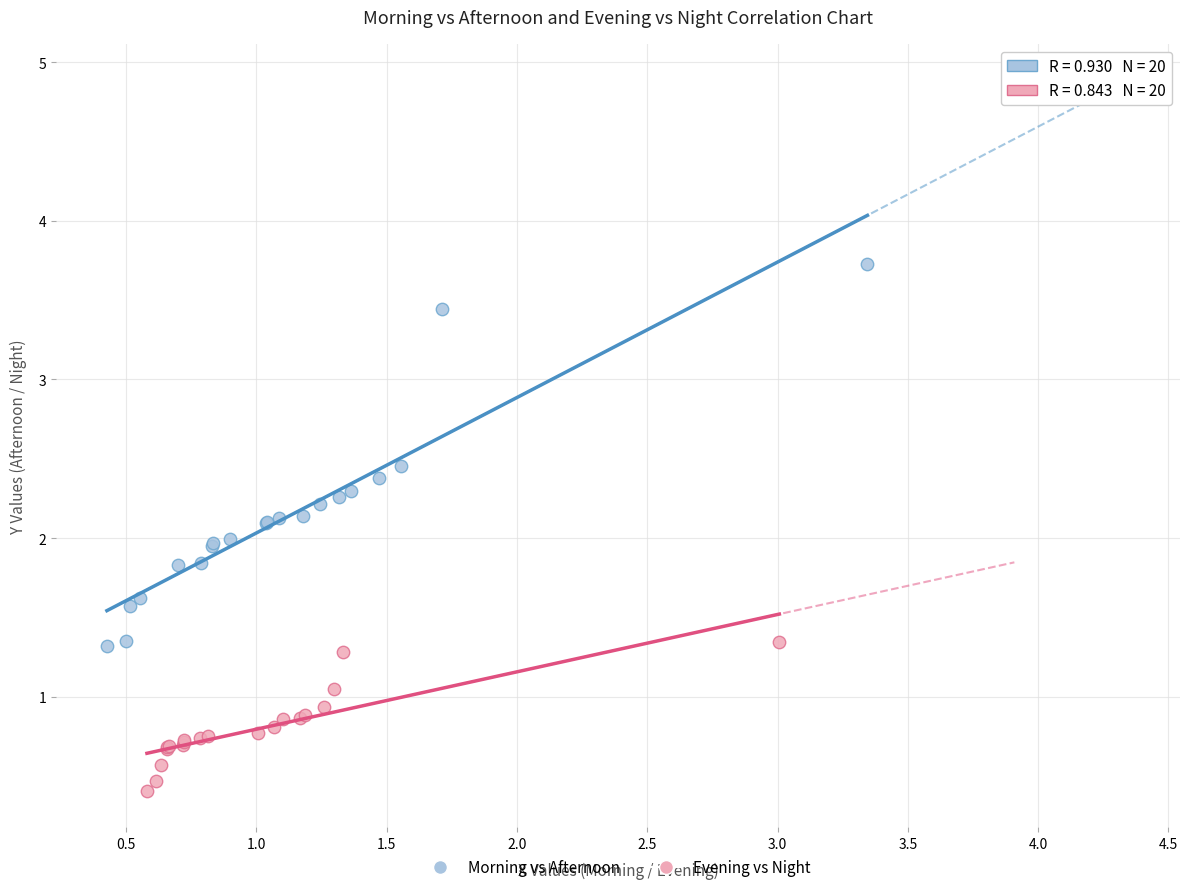

Which series contains the lowest Y value?

Evening vs Night